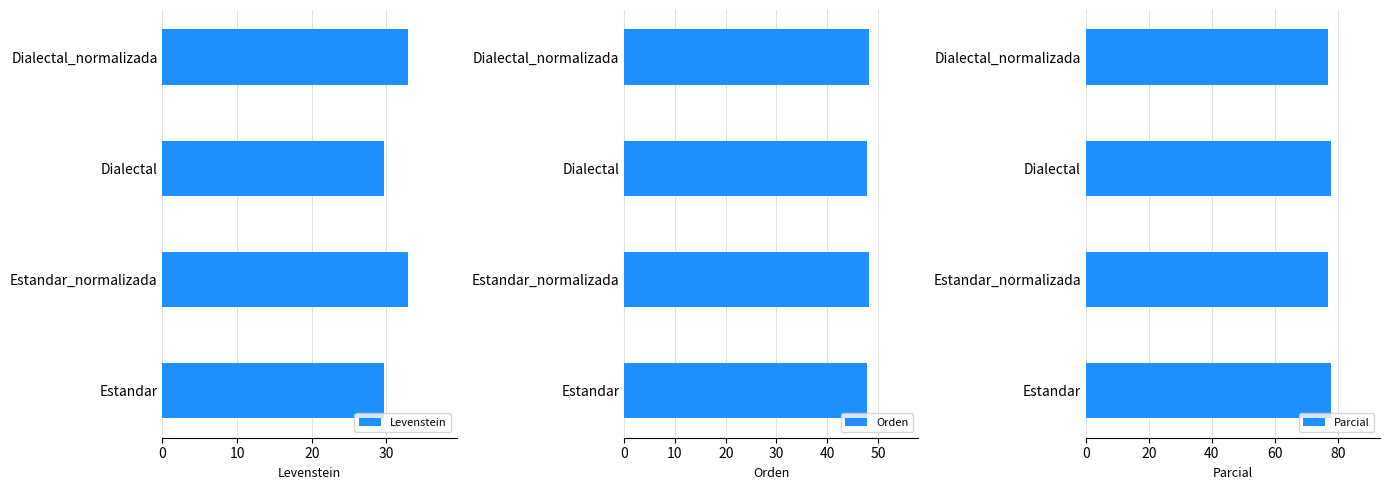

What is the minimum value for Orden?

47.7